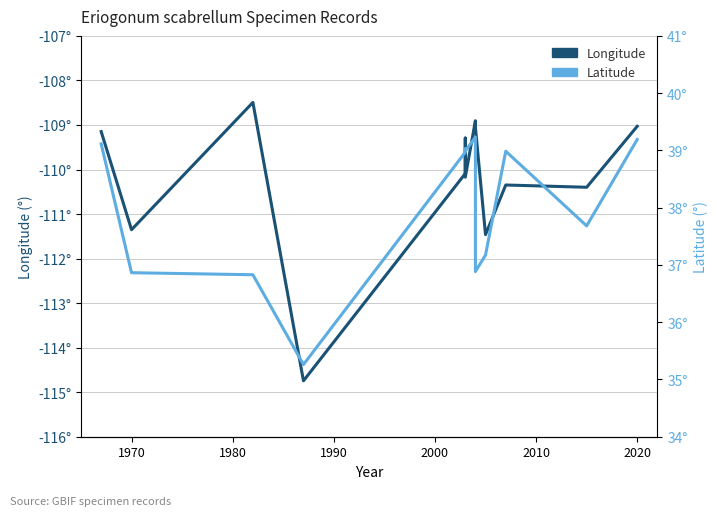

True or false: Longitude has more than 0 interior local peaks.

True